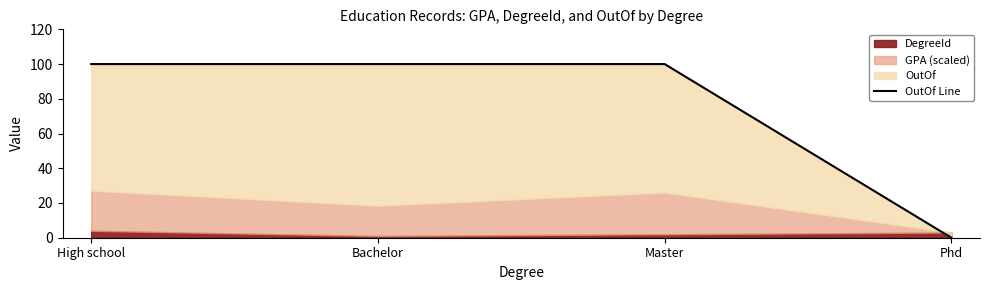

Rank the categories by value from lowest to highest.

Phd, High school, Bachelor, Master